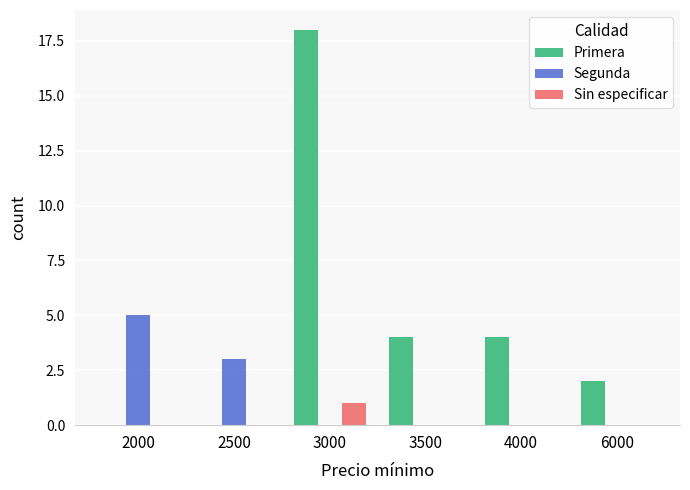

What is the total value across all series at 3000?

19